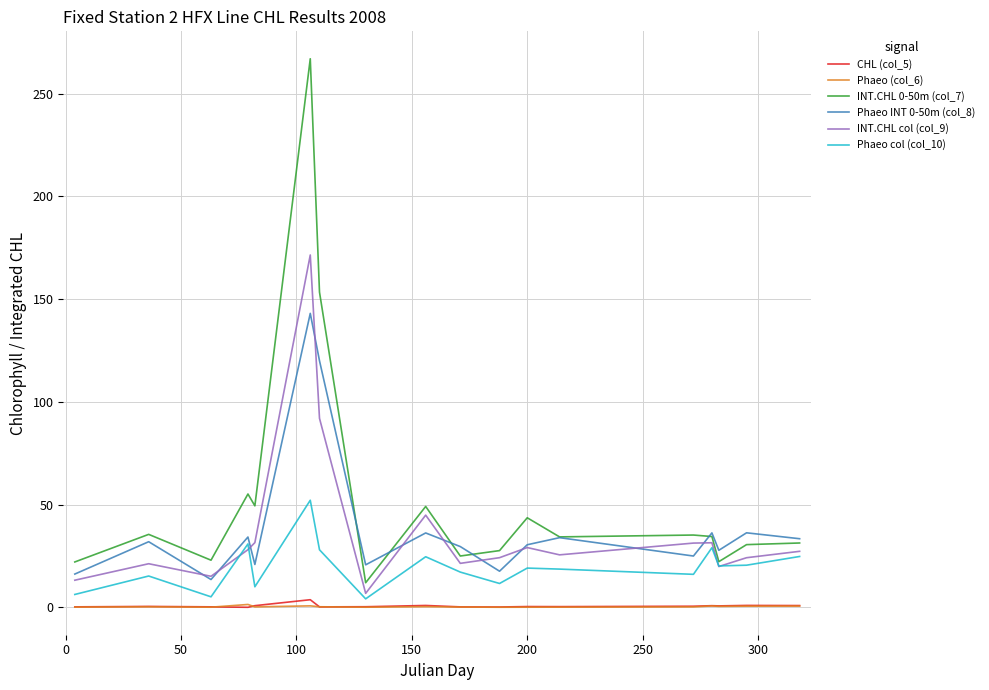

True or false: Phaeo (col_6) and INT.CHL col (col_9) cross at least once.

False